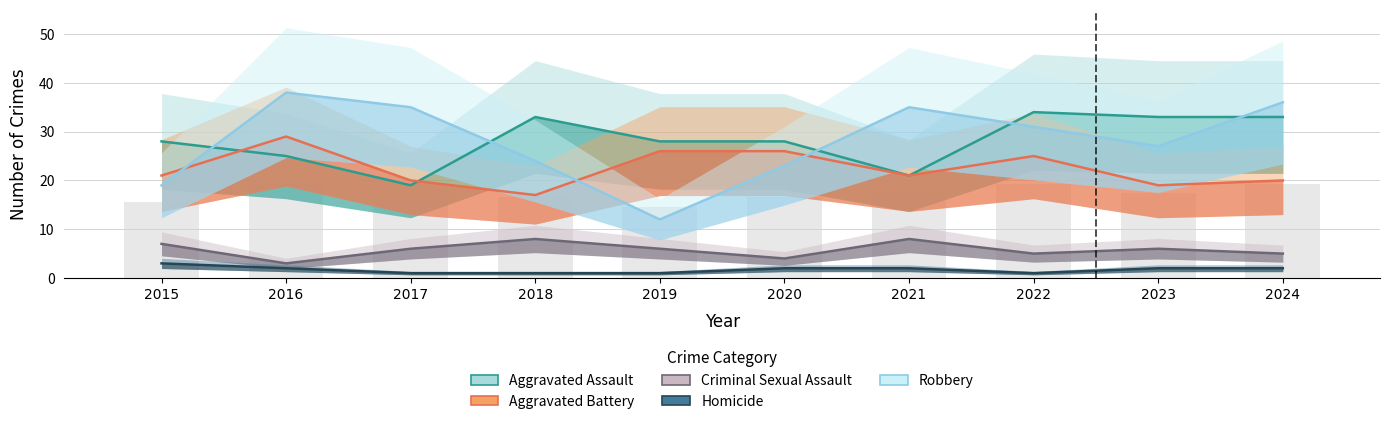

How many series are shown in this chart?

5